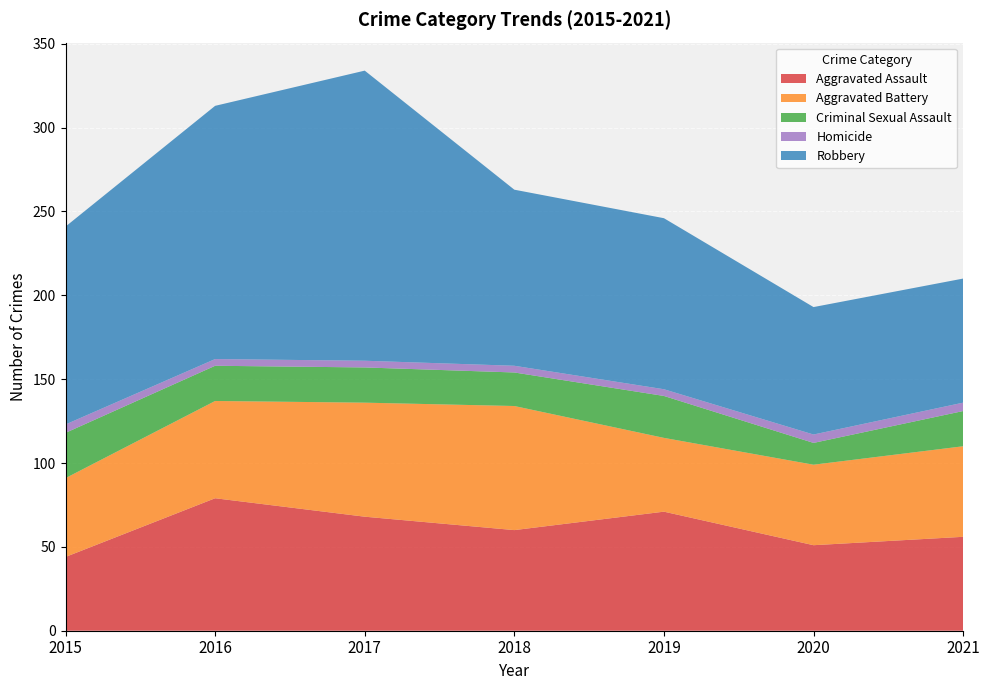

Reading left to right, transcribe all the data shown in this chart.

Aggravated Assault: 2015=44	2016=79	2017=68	2018=60	2019=71	2020=51	2021=56
Aggravated Battery: 2015=47	2016=58	2017=68	2018=74	2019=44	2020=48	2021=54
Criminal Sexual Assault: 2015=27	2016=21	2017=21	2018=20	2019=25	2020=13	2021=21
Homicide: 2015=5	2016=4	2017=4	2018=4	2019=4	2020=5	2021=5
Robbery: 2015=118	2016=151	2017=173	2018=105	2019=102	2020=76	2021=74